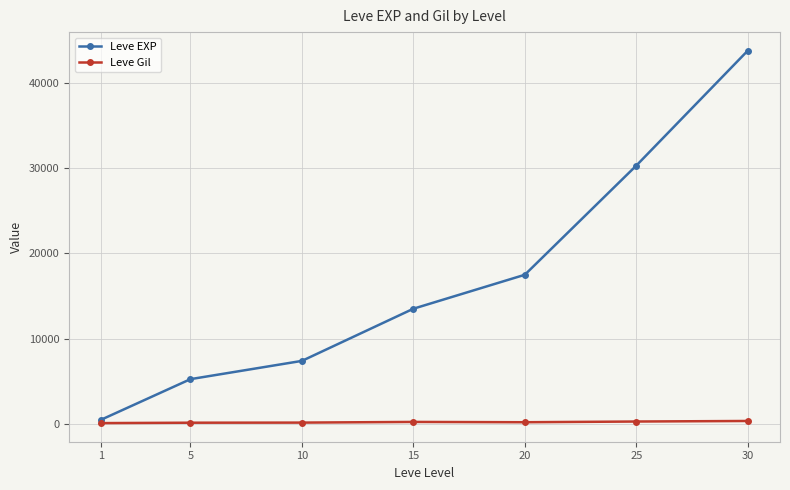

What is the average value of the Leve EXP series?

16882.6